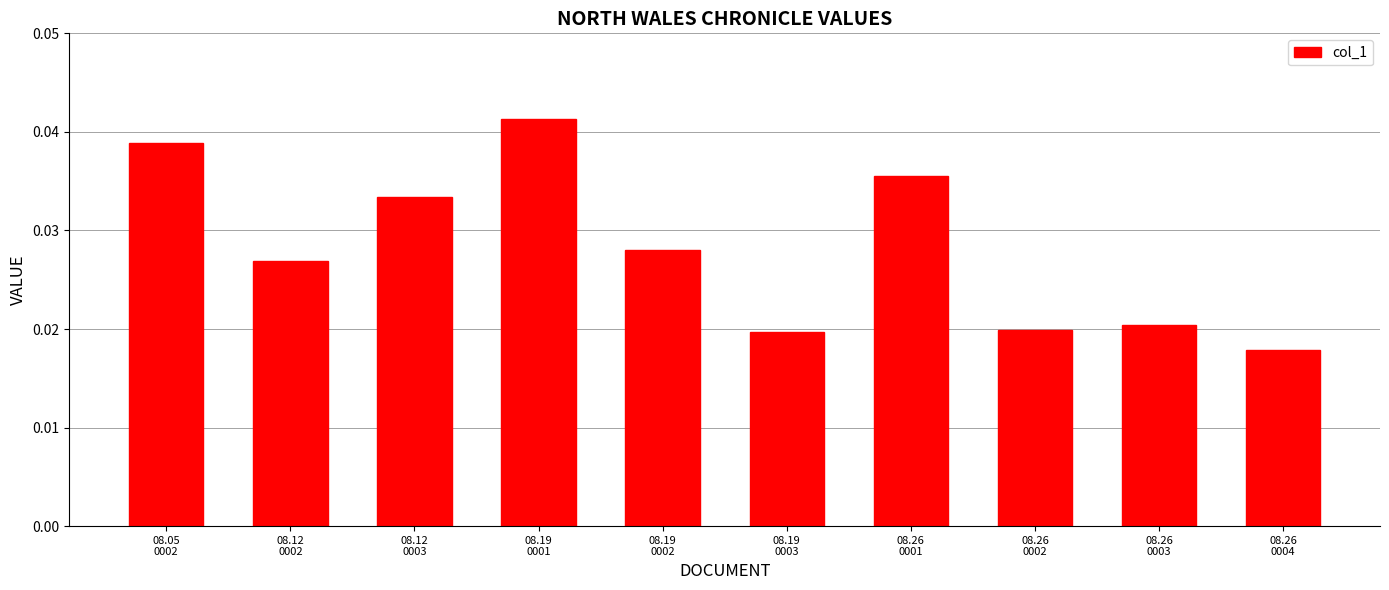

Count the values in the range 0 to 1.

10